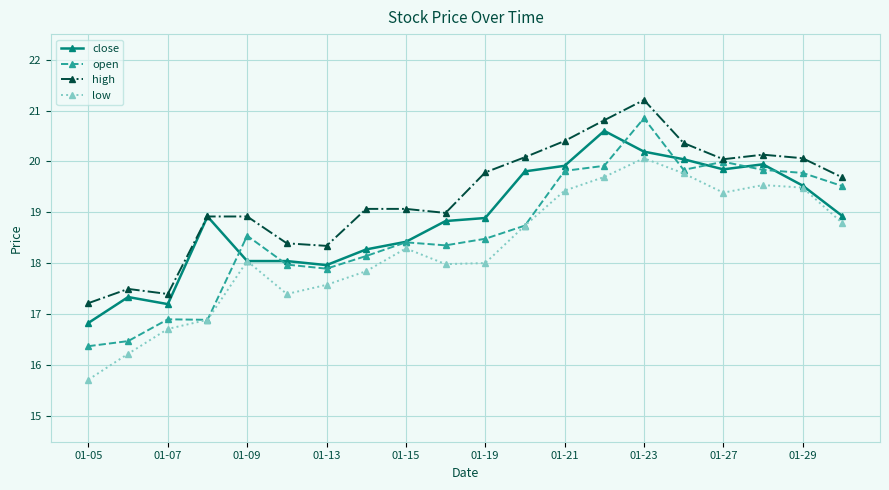

How many interior local peaks does the low series have?

4